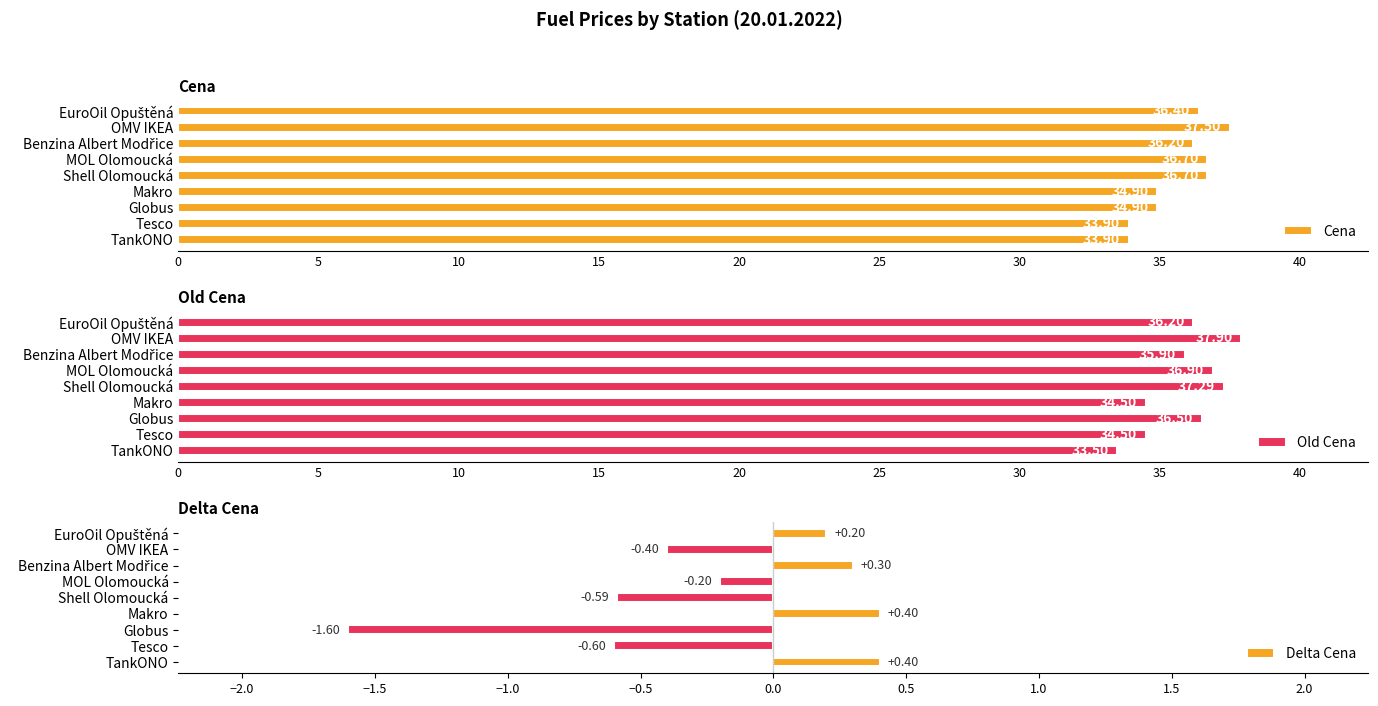

List the series in order of their peak value, lowest first.

Delta Cena, Cena, Old Cena